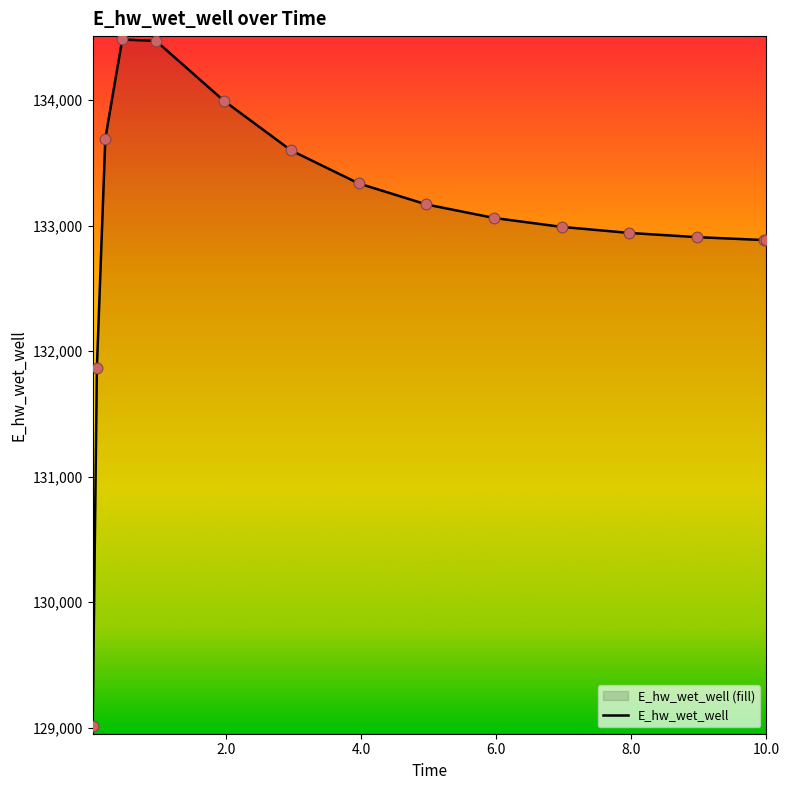

What is the minimum value shown in the chart?

129016.0